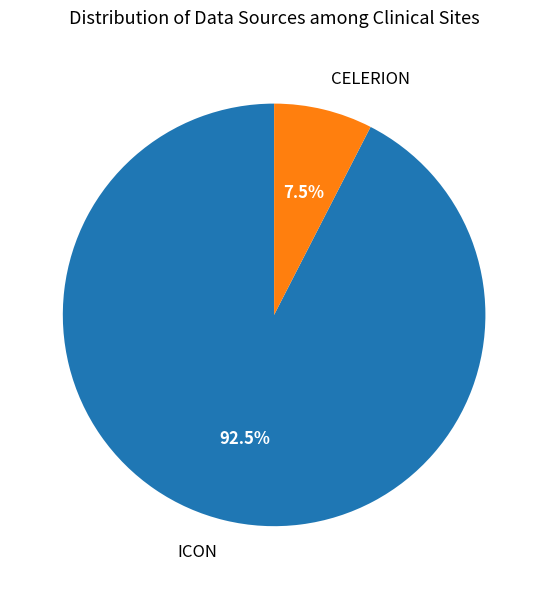

What percentage do ICON and CELERION together represent?

100.0%